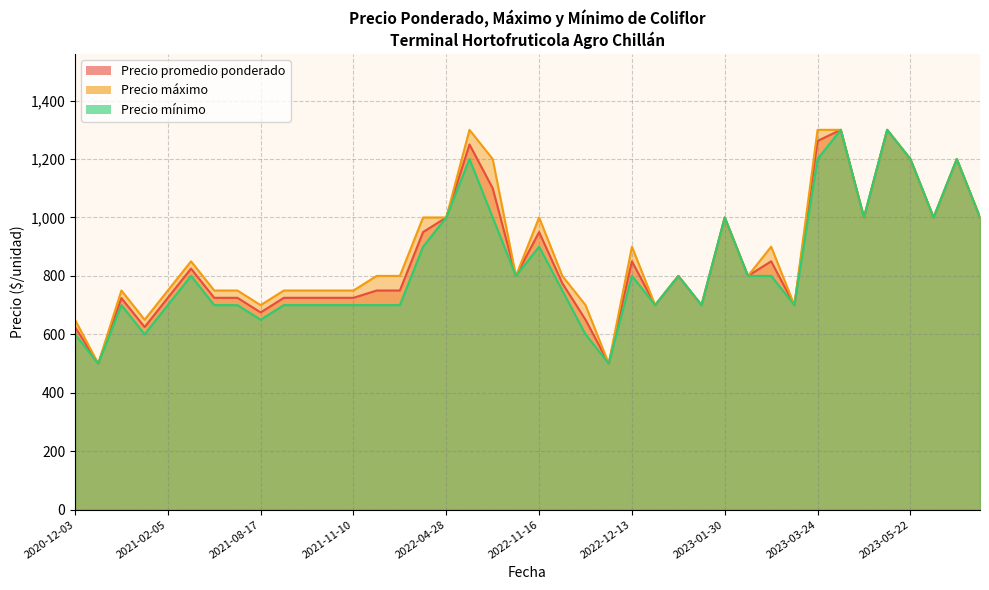

Count the number of categories in the chart.

40